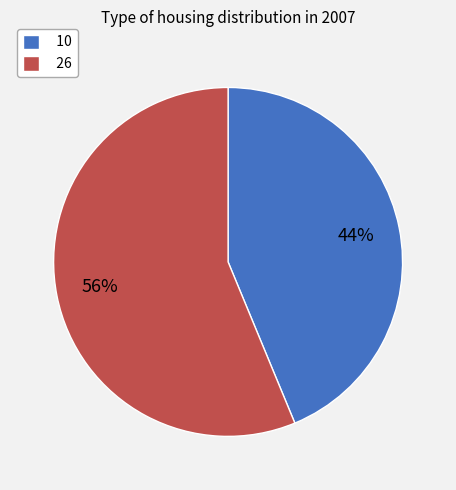

Does any single category account for the majority?

Yes